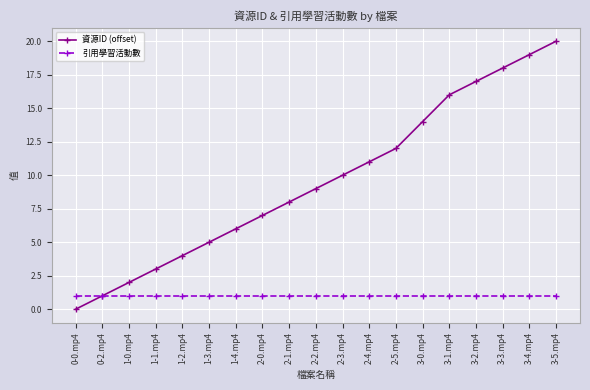

At which category is the sum across all series the highest?

3-5.mp4